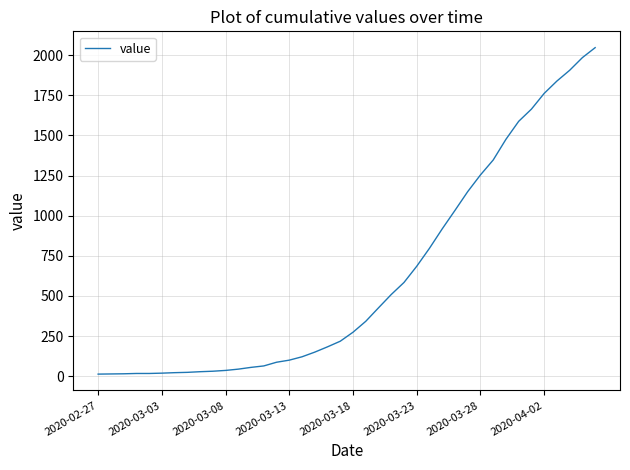

What is the greatest value displayed?

2047